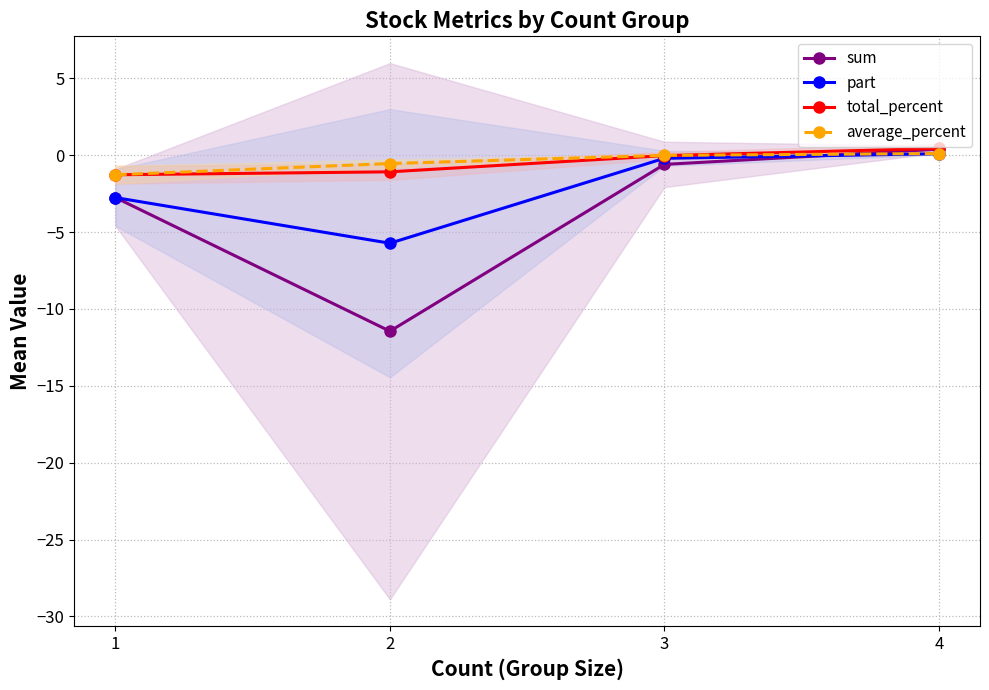

At which label is average_percent closest to 0?

3